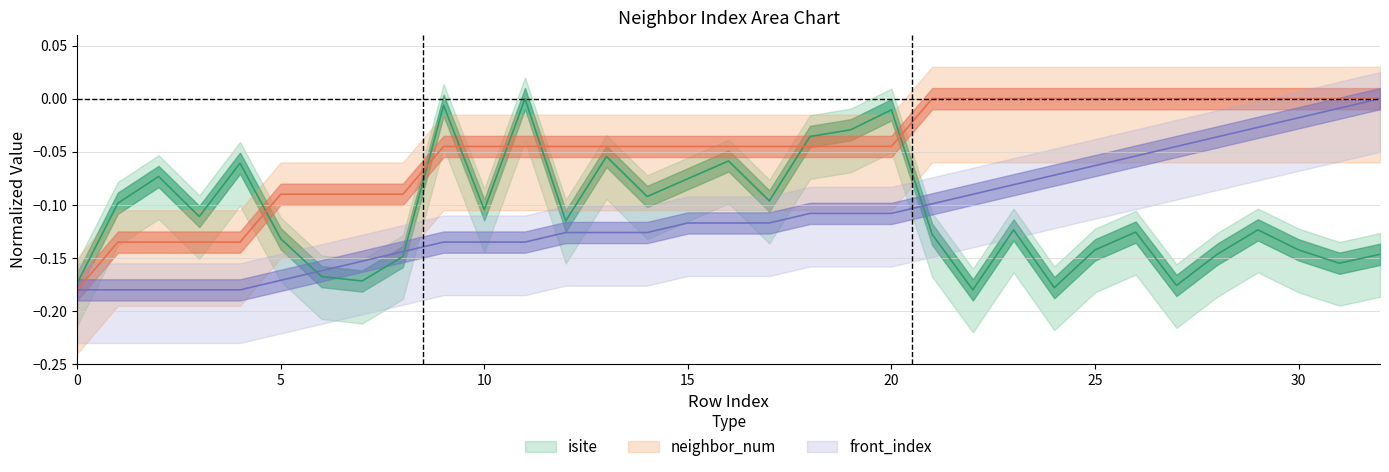

How many data points does each series have?

33